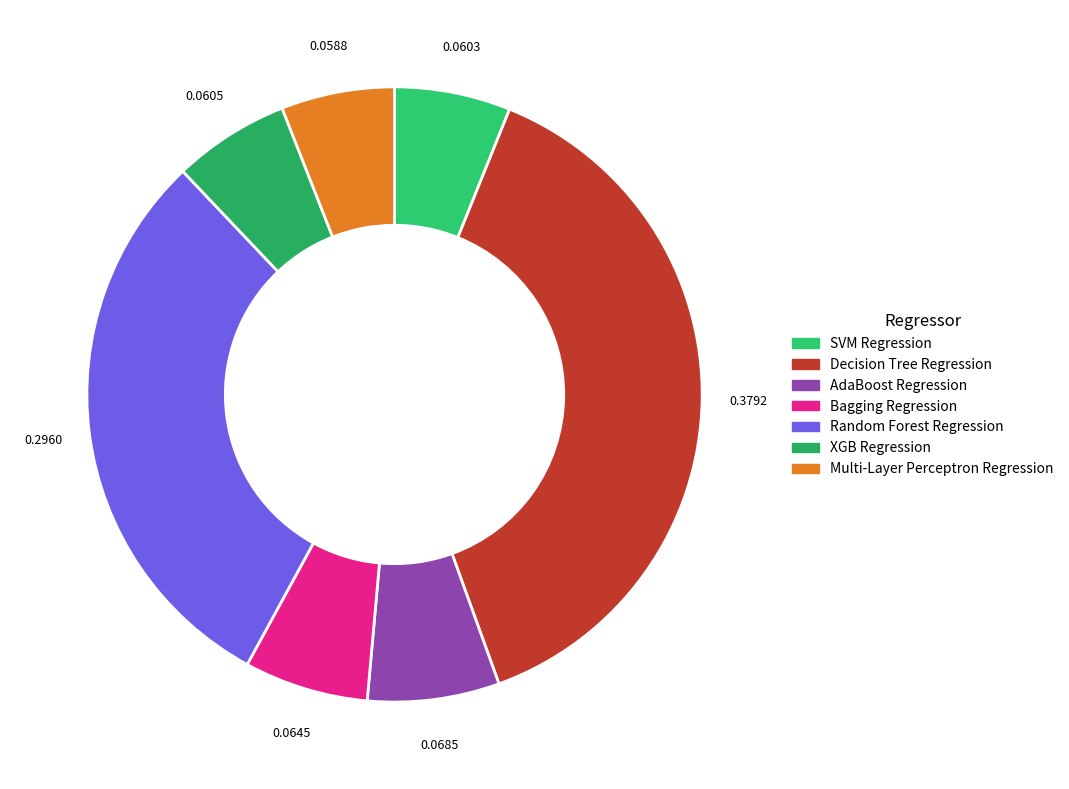

Is the sum of XGB Regression and Multi-Layer Perceptron Regression greater than half?

No